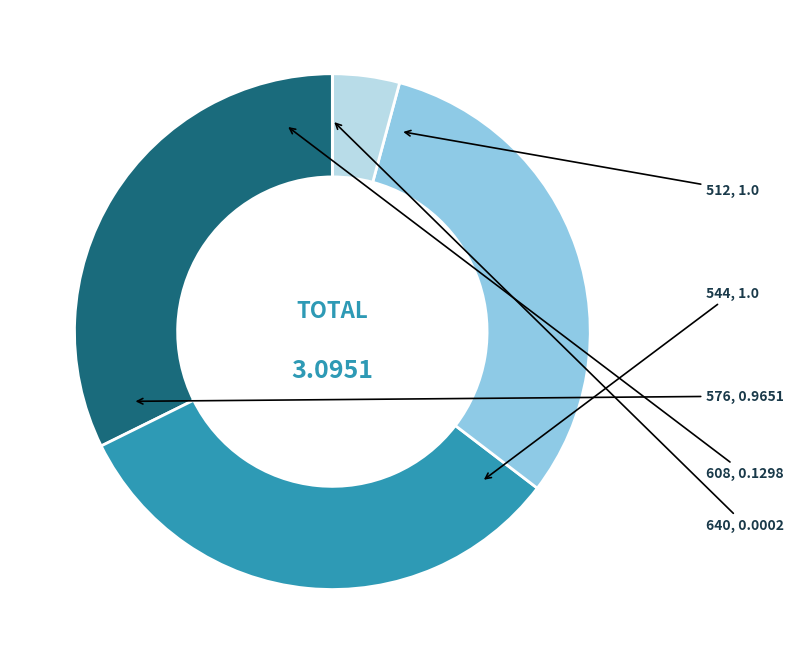

Is there any slice that represents more than half of the pie?

No